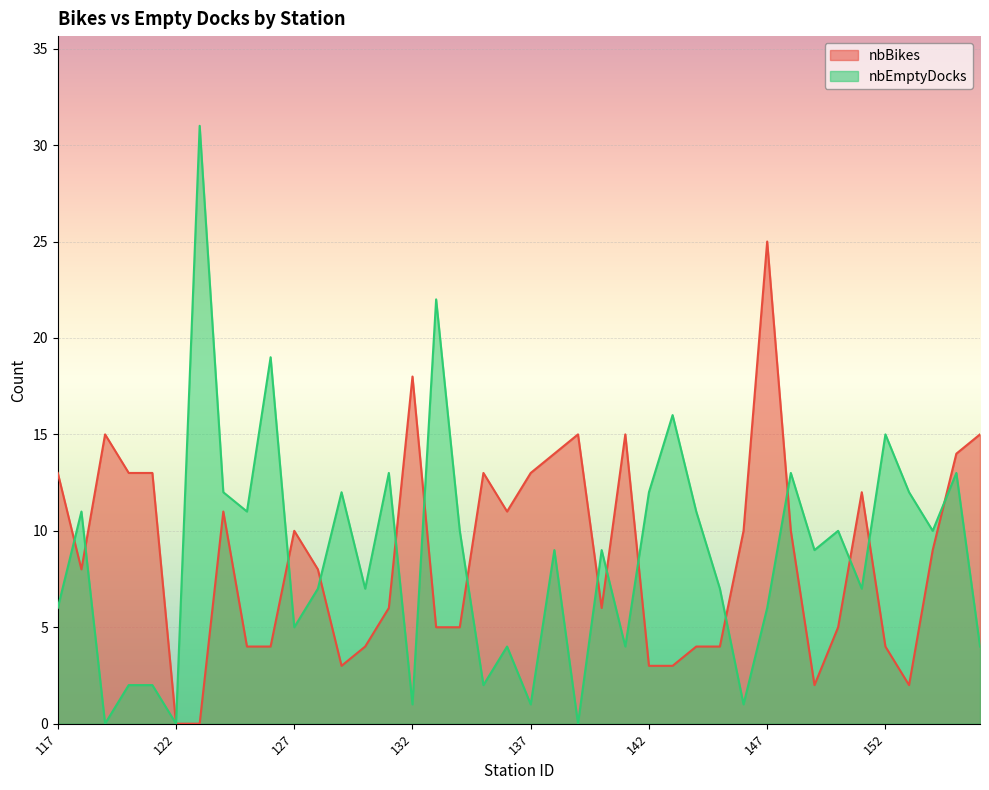

What is the difference between the nbEmptyDocks values at 149 and 131?

4